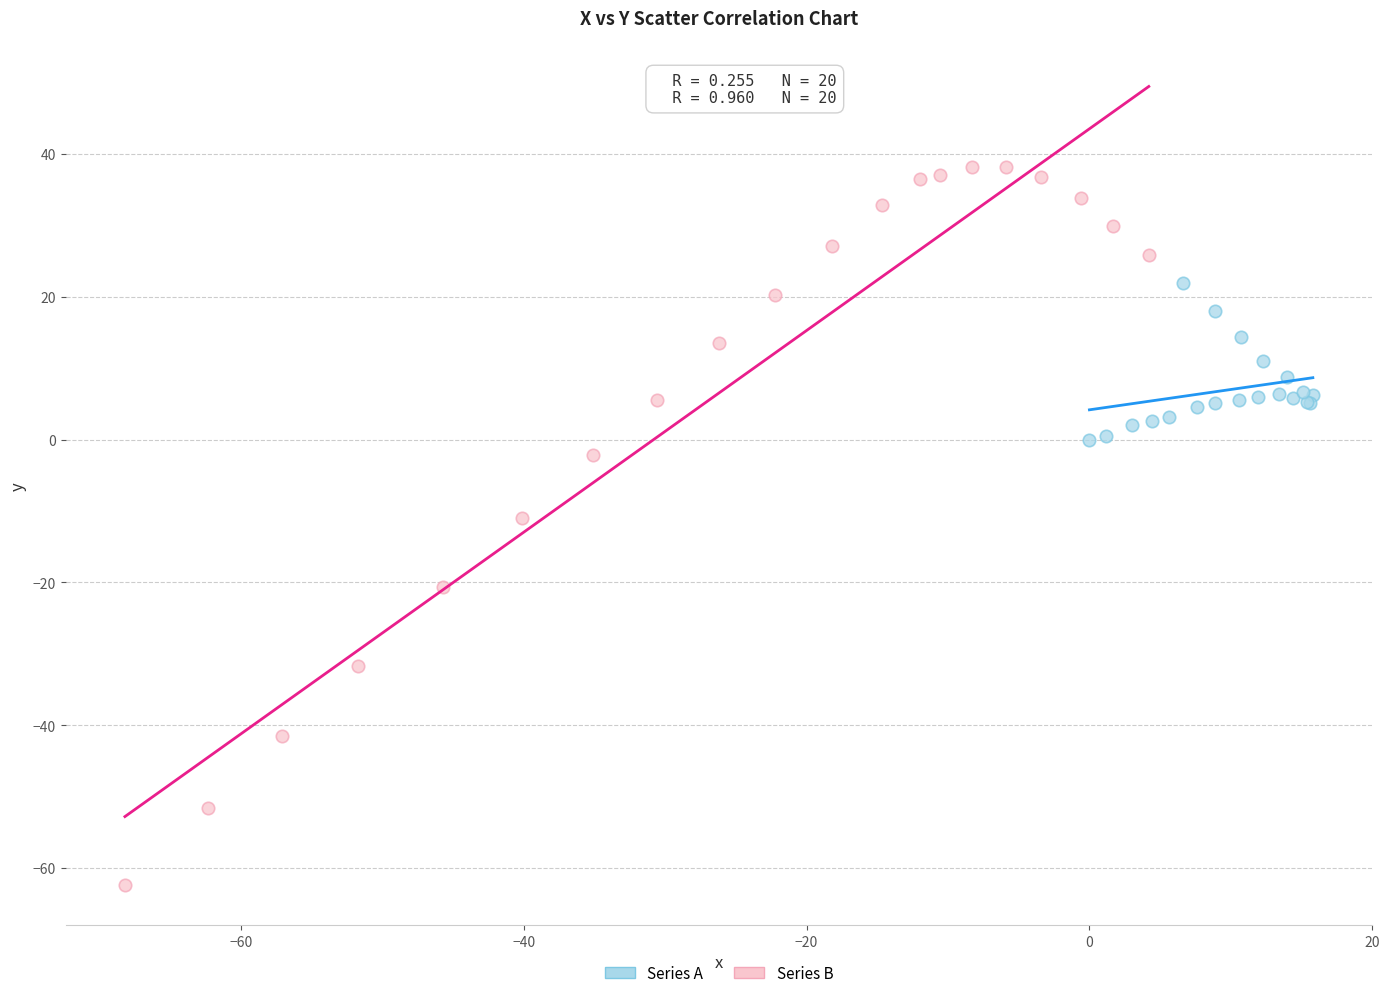

Which series has the widest spread of Y values?

Series B